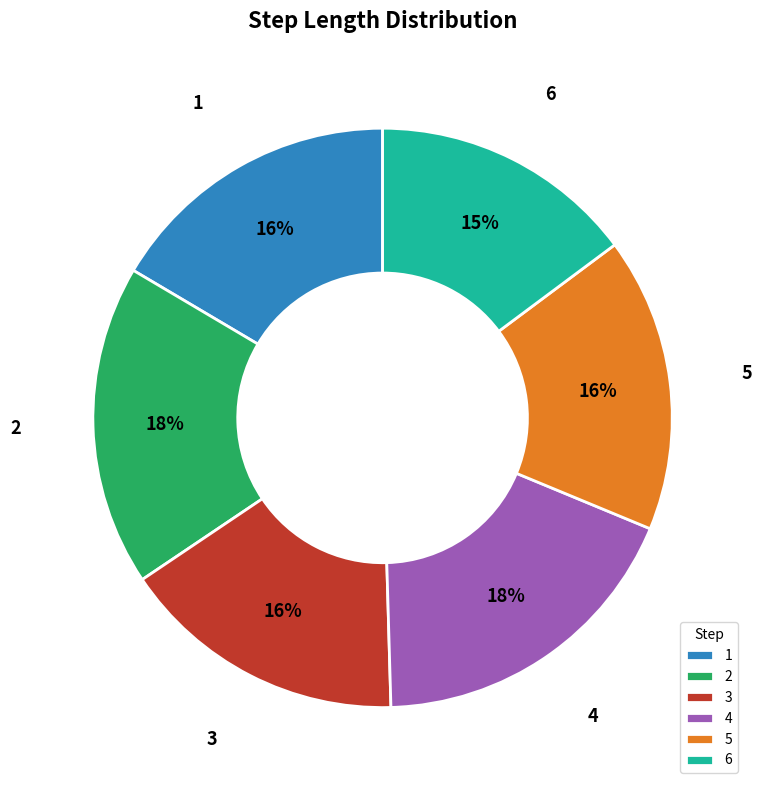

Is the sum of 5 and 2 greater than half?

No